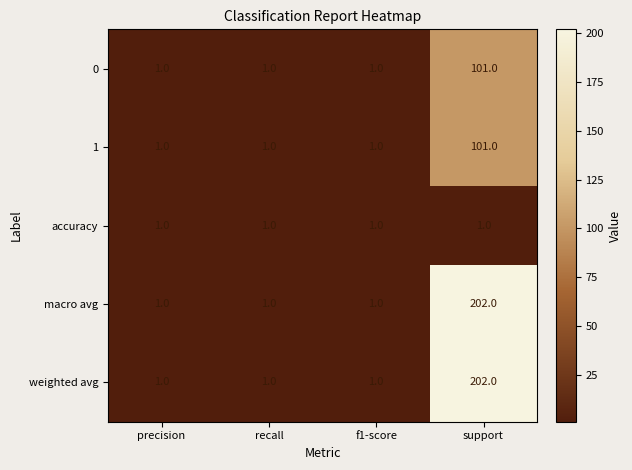

What is the greatest value displayed?

202